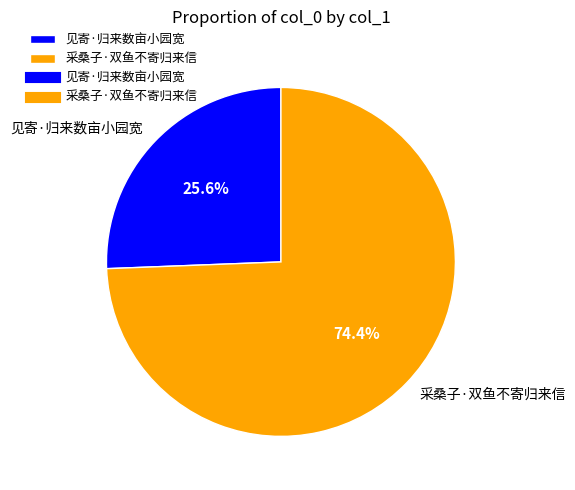

Which has a higher value, 见寄·归来数亩小园宽 or 采桑子·双鱼不寄归来信?

采桑子·双鱼不寄归来信